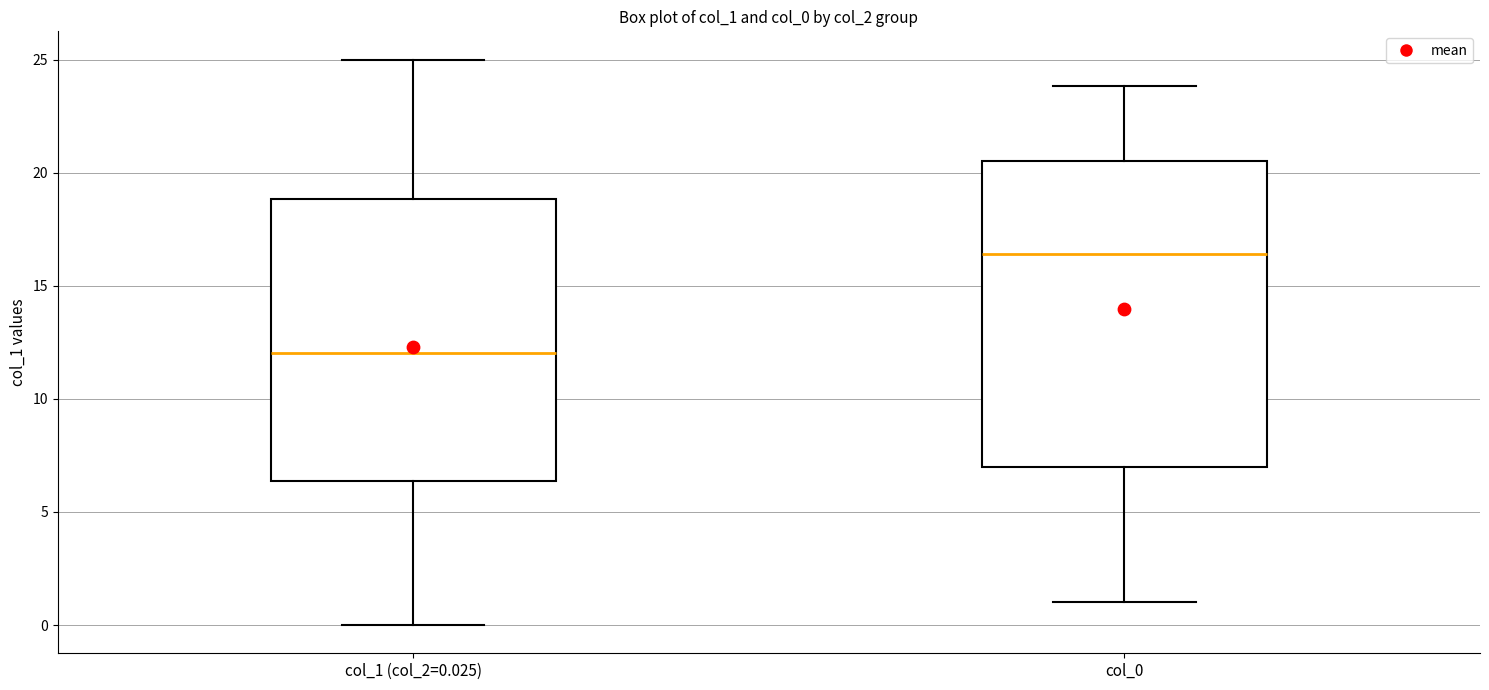

Reading left to right, read every box against the y-axis: the position of its median line, the range the box covers, and the ends of its whiskers. The values are not printed on the chart, so give them approximately, as read against the axis.

col_1 (col_2=0.025): median 12.0, box 6.5 to 19.0, whiskers 0.0 to 25.0
col_0: median 16.5, box 7.0 to 20.5, whiskers 1.0 to 24.0